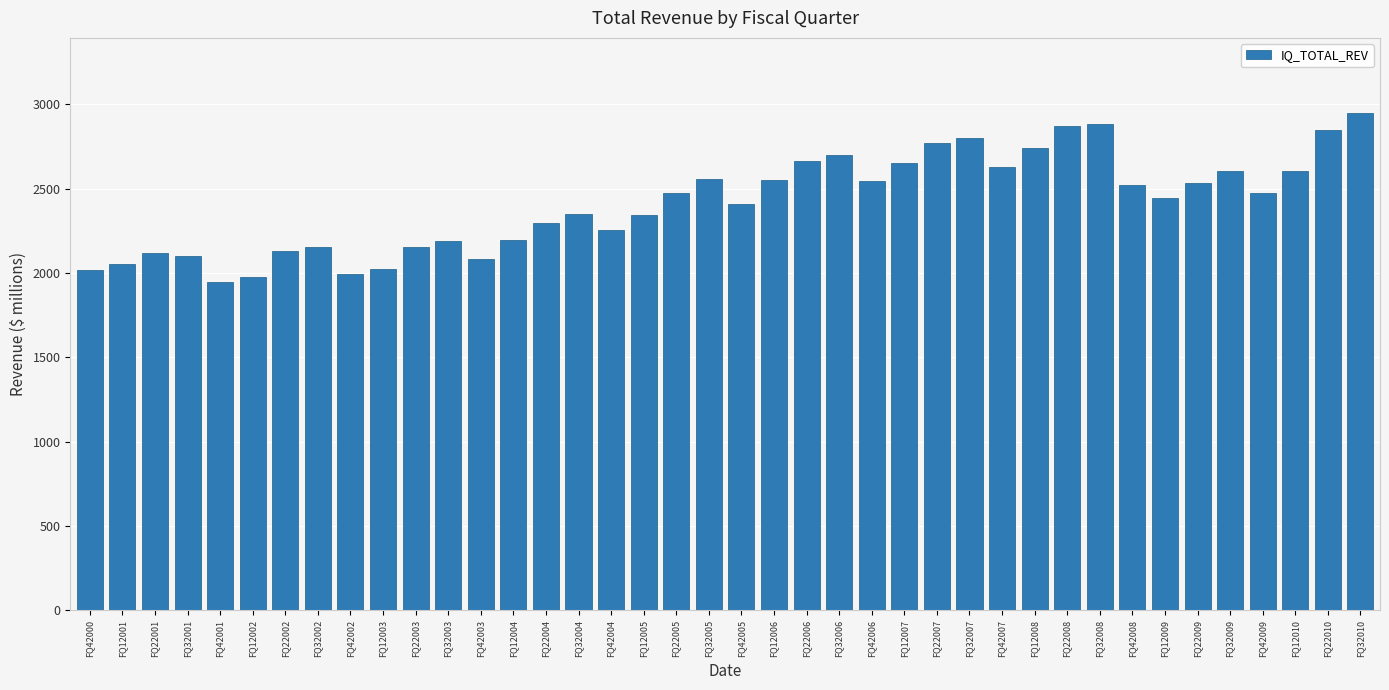

True or false: the data shows 3729.1 at FQ42007.

False